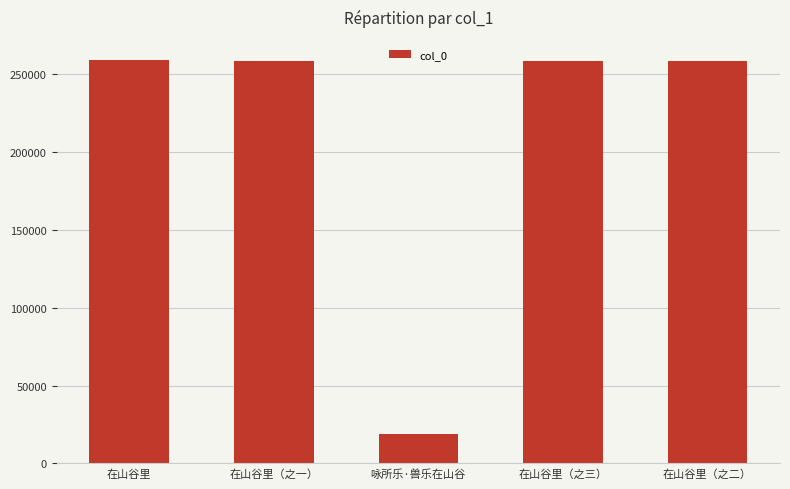

The chart shows a value of 337626 at 在山谷里（之三）. True or false?

False